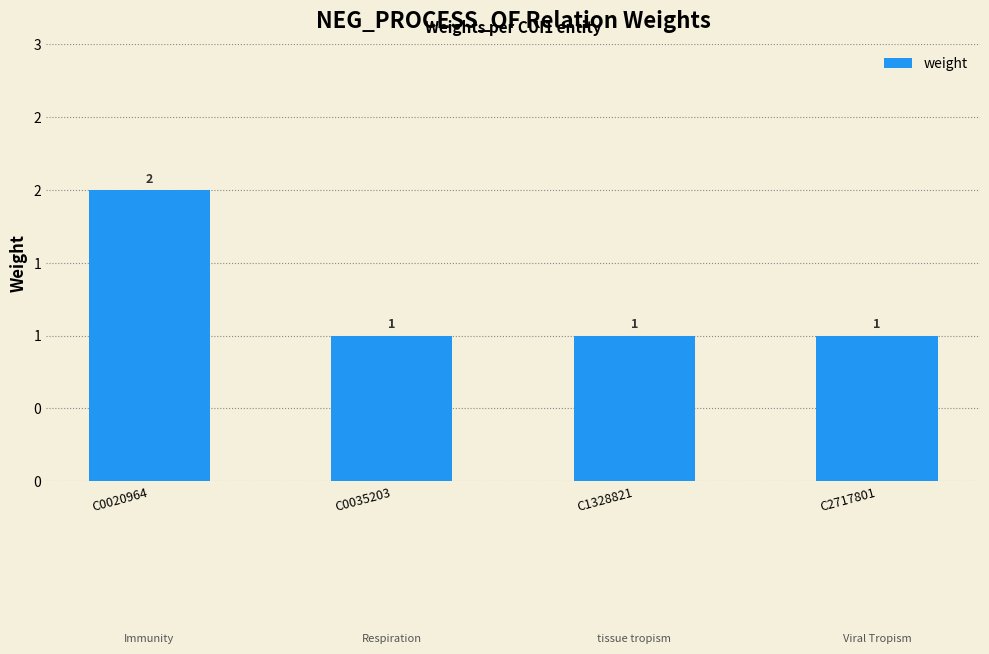

Reading right to left, what are all the values shown in this chart?

C2717801=1	C1328821=1	C0035203=1	C0020964=2